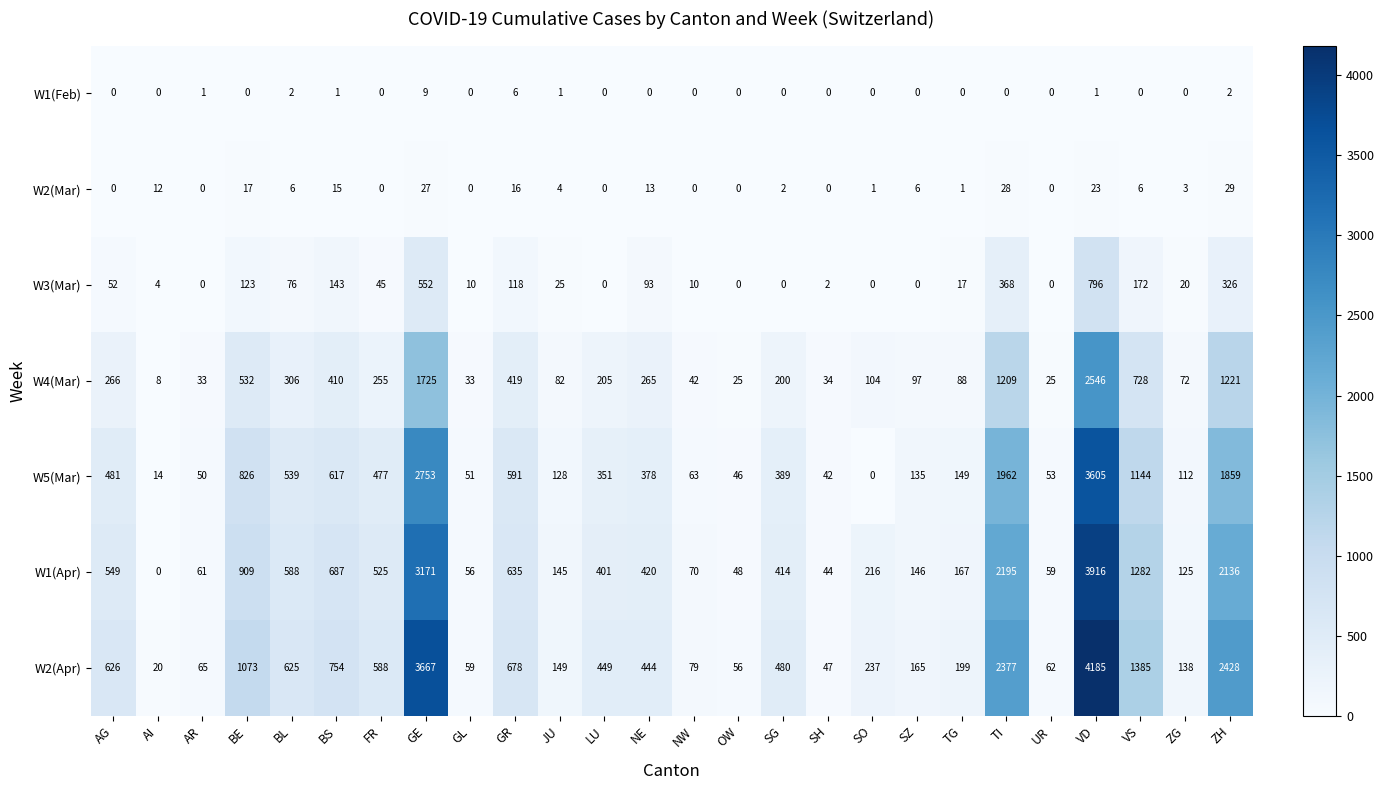

At how many categories does at least one series exceed 2817?

2